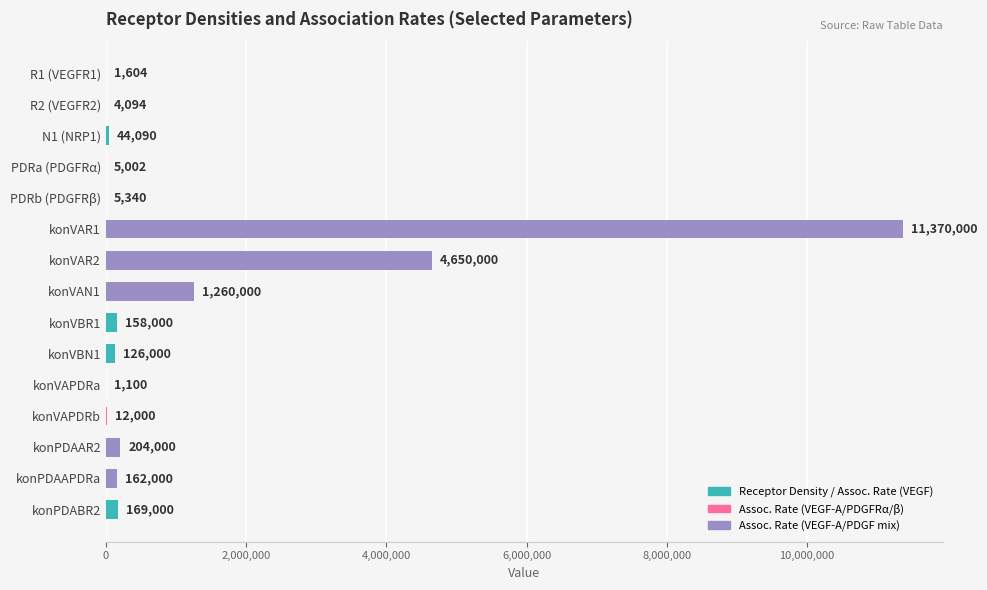

What is the sum of the values at konPDABR2 and R1 (VEGFR1)?

170604